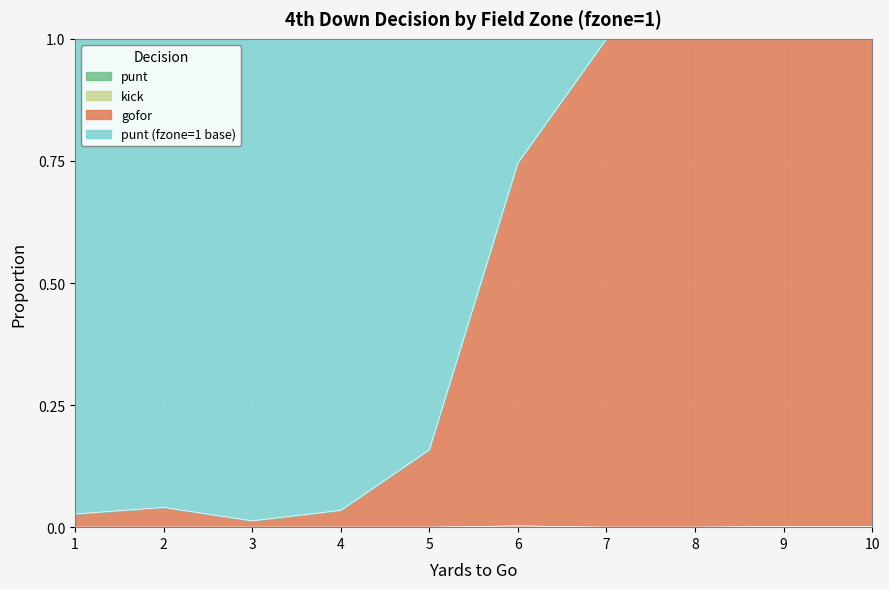

Is it true that gofor equals 0.0 at 2?

True